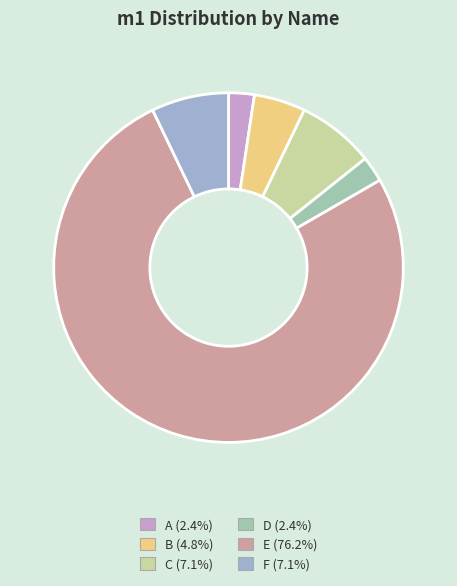

True or false: E accounts for 76% of the total.

True